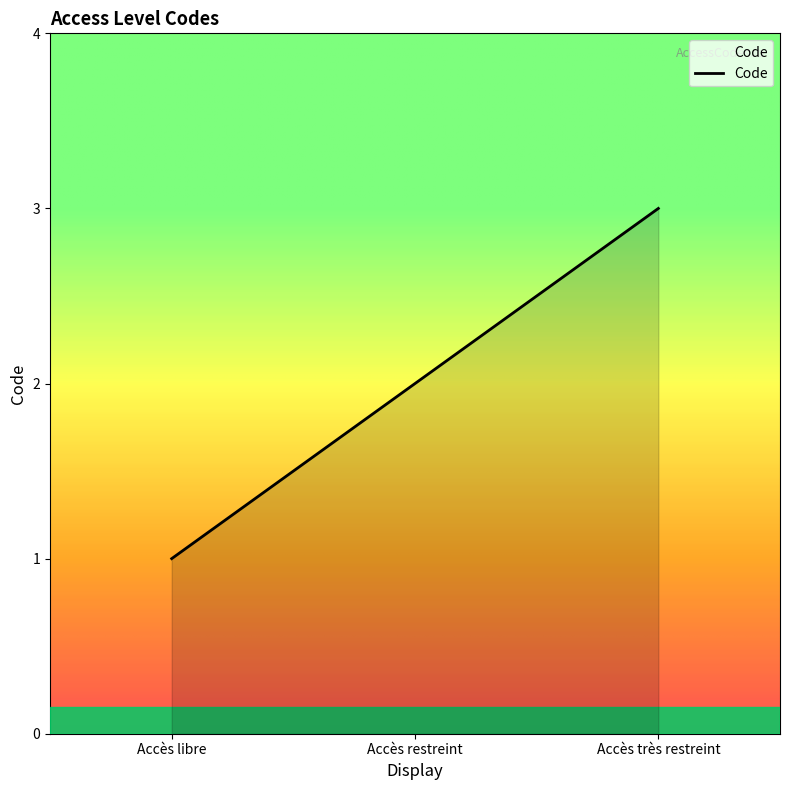

Where is the data nearest to the value 2?

Accès restreint